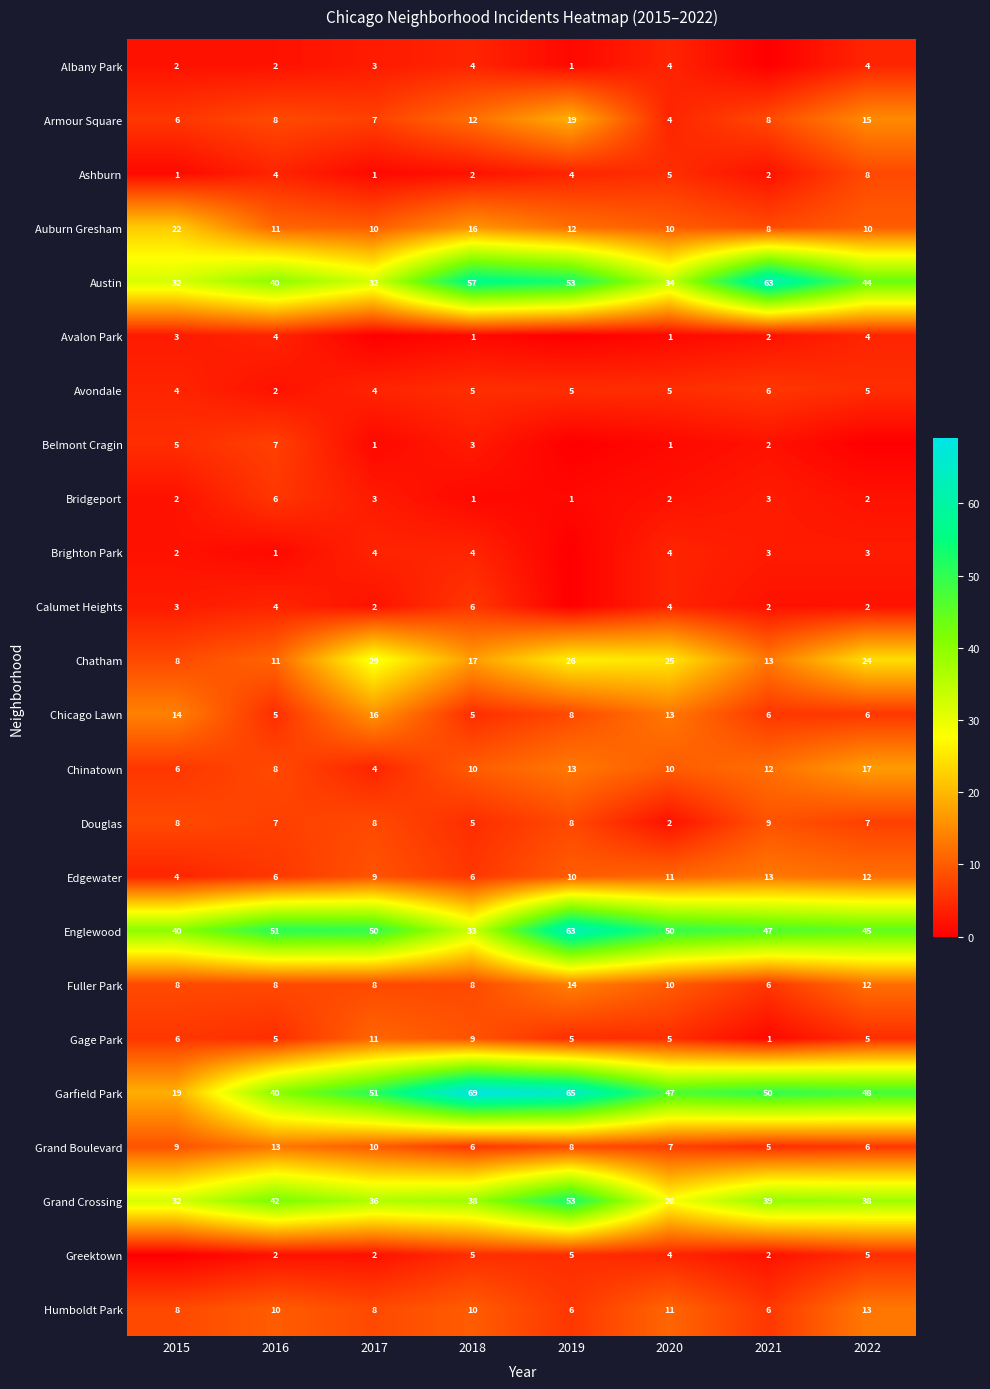

What is the sum of all Edgewater values?

71